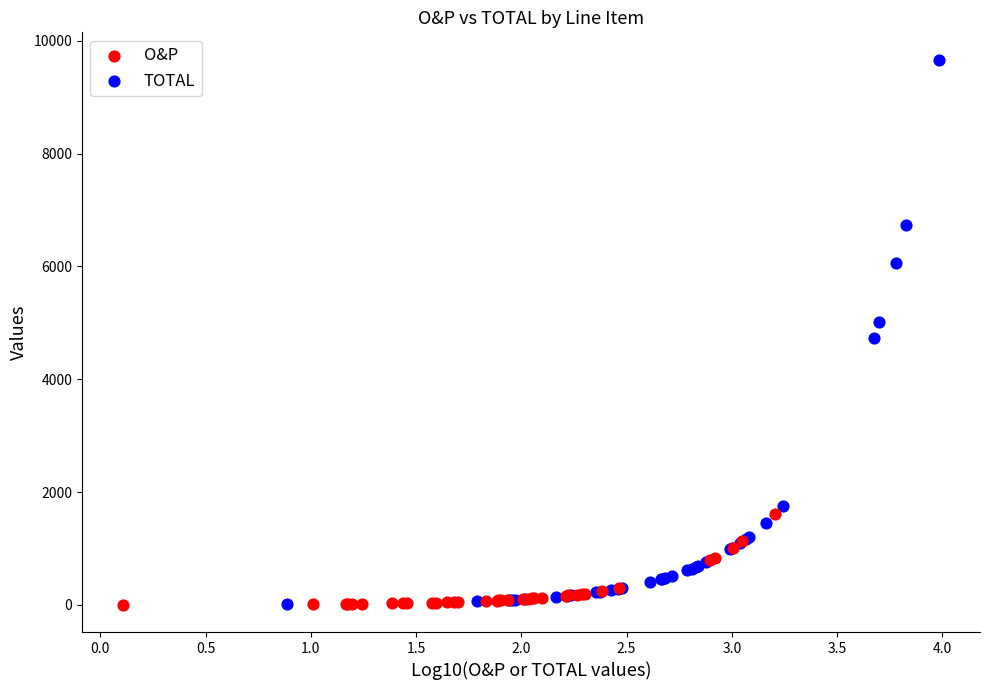

Which series has the widest spread of Y values?

TOTAL